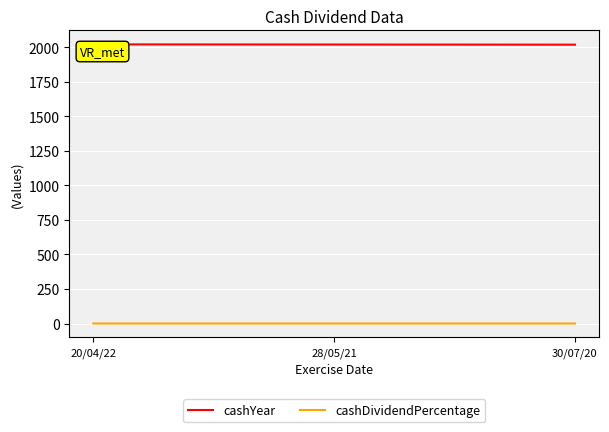

What is the highest value of the cashYear series?

2021.0